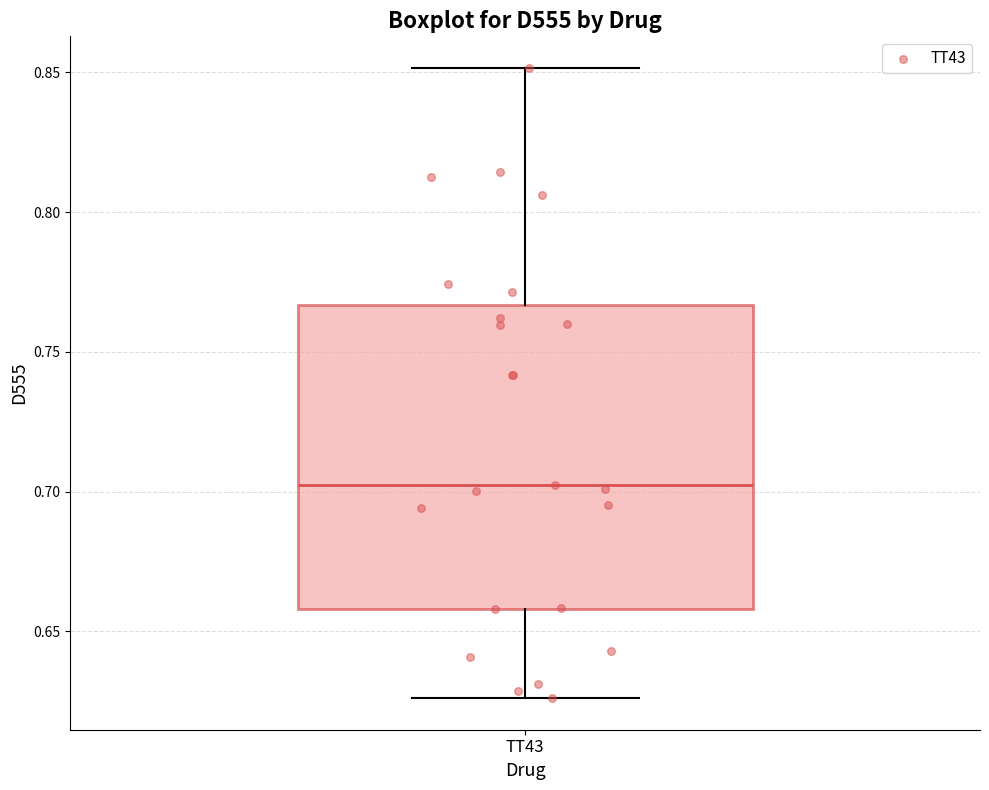

Transcribe this box plot: give where the median line is, the range the box spans, and where the two whiskers end, as read against the y-axis. The values are not printed on the chart, so give them approximately, as read against the axis.

median 0.700, box 0.660 to 0.765, whiskers 0.625 to 0.850